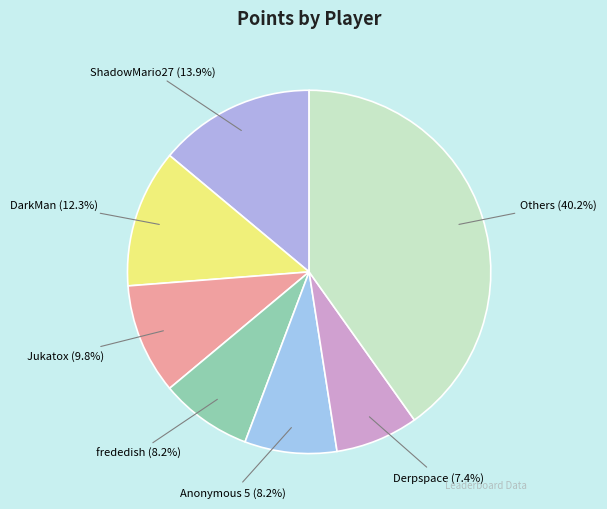

To the nearest percent, what is the average slice percentage?

14%